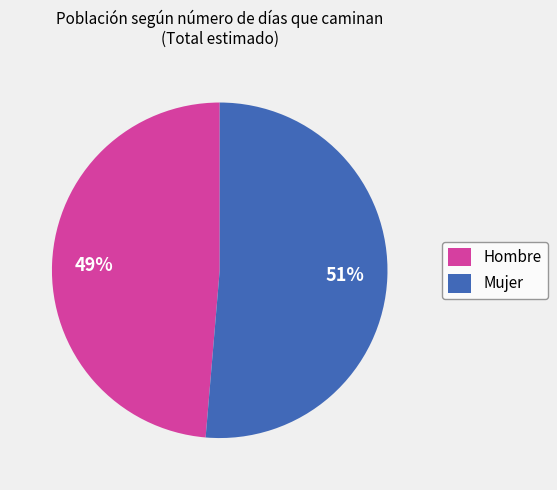

Which slice is the largest?

Mujer